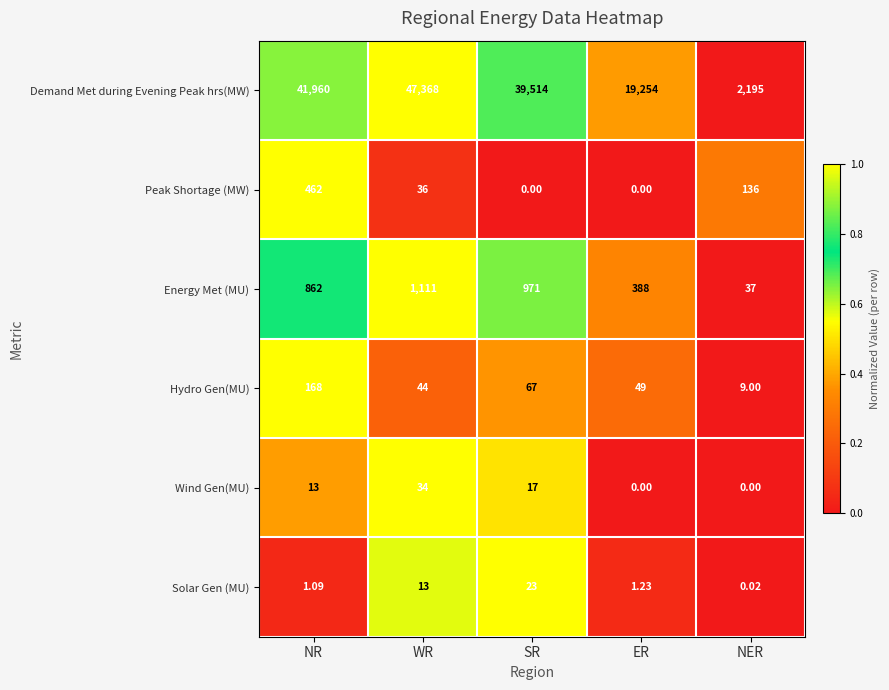

Rank the series at WR from highest to lowest value.

Demand Met during Evening Peak hrs(MW), Energy Met (MU), Hydro Gen(MU), Peak Shortage (MW), Wind Gen(MU), Solar Gen (MU)